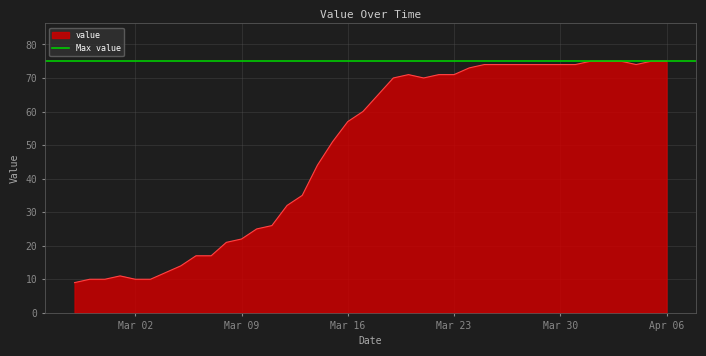

At which label is the value closest to 42?

2020-03-14